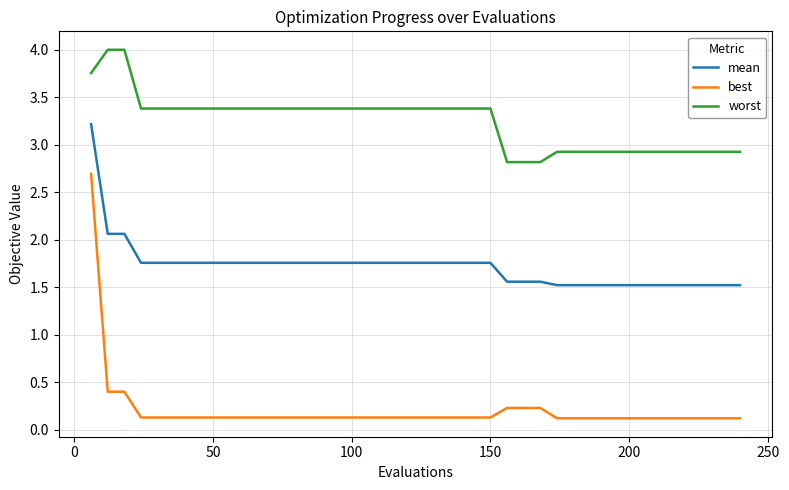

Rank the series by their average value, from highest to lowest.

worst, mean, best